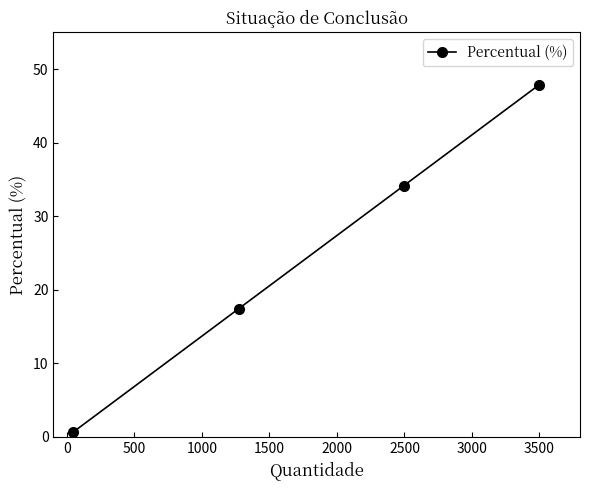

What is the maximum value shown in the chart?

47.8